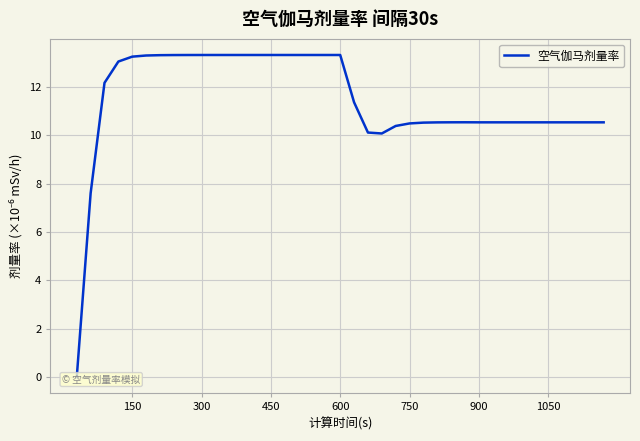

What is the value of the 31st point from the left?

10.5